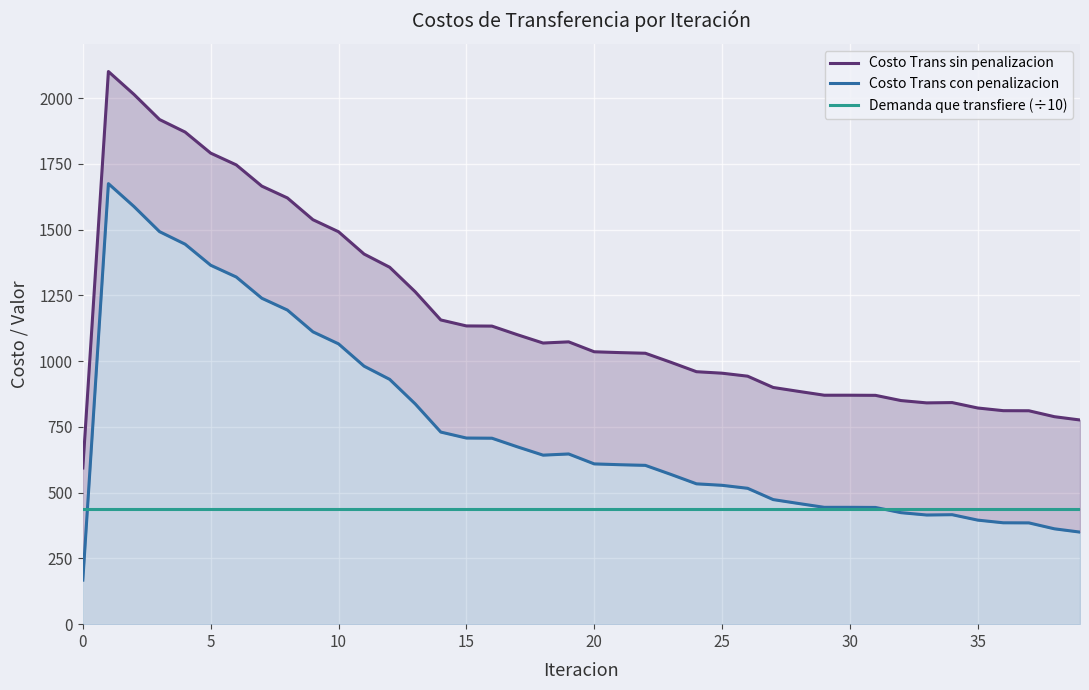

What is the sum of the Demanda que transfiere (÷10) values at 24 and 31?

873.1